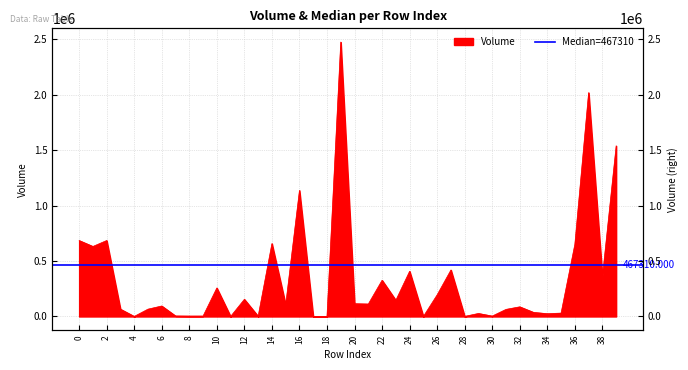

Rank the categories by value from highest to lowest.

19, 37, 39, 16, 0, 2, 14, 36, 1, 27, 24, 38, 22, 10, 26, 12, 23, 20, 21, 15, 6, 32, 3, 5, 31, 33, 35, 29, 34, 7, 9, 8, 30, 13, 28, 4, 17, 25, 11, 18